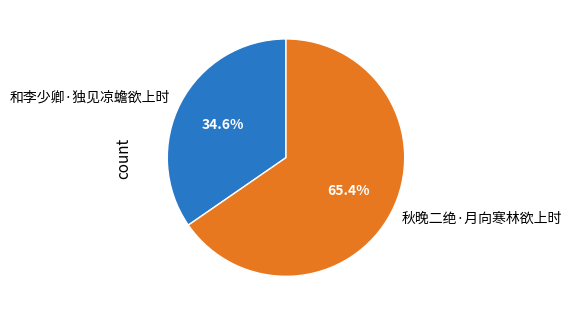

Combined, what portion of the pie is 秋晚二绝·月向寒林欲上时 and 和李少卿·独见凉蟾欲上时?

100.0%